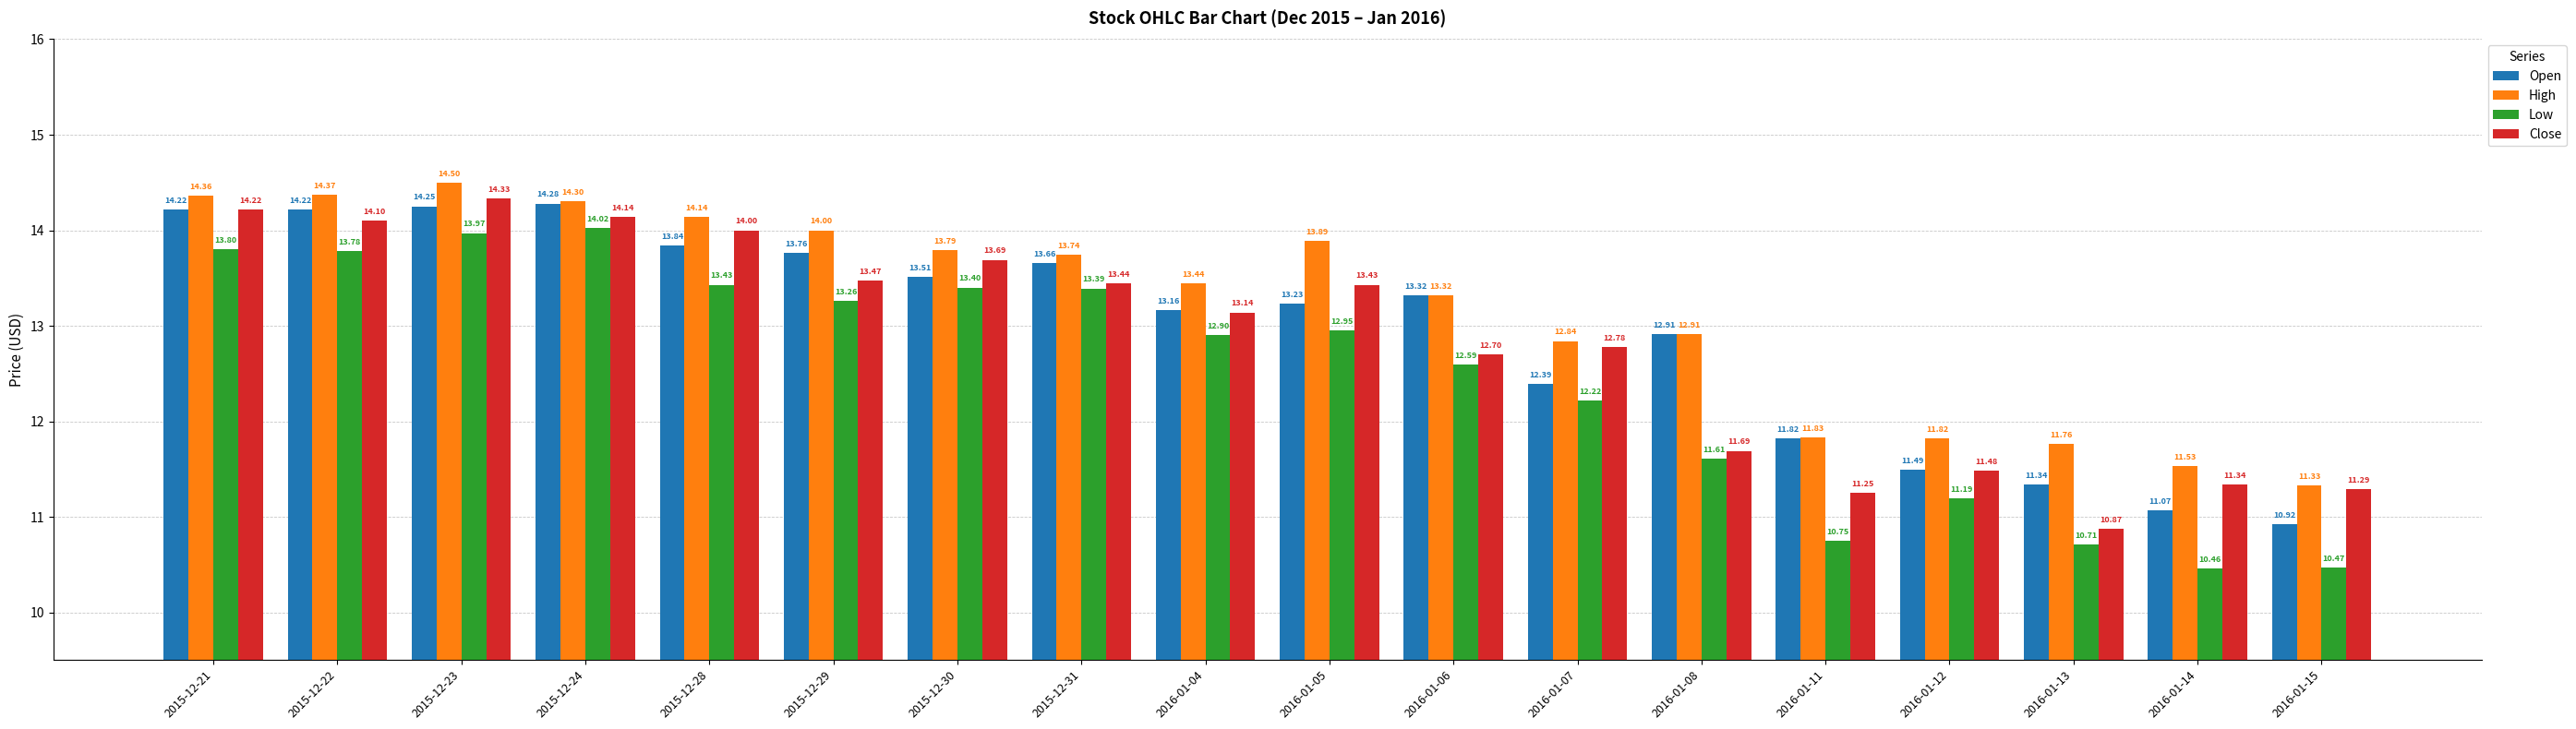

What is the value of the Close bar at the 3rd from the left?

14.3